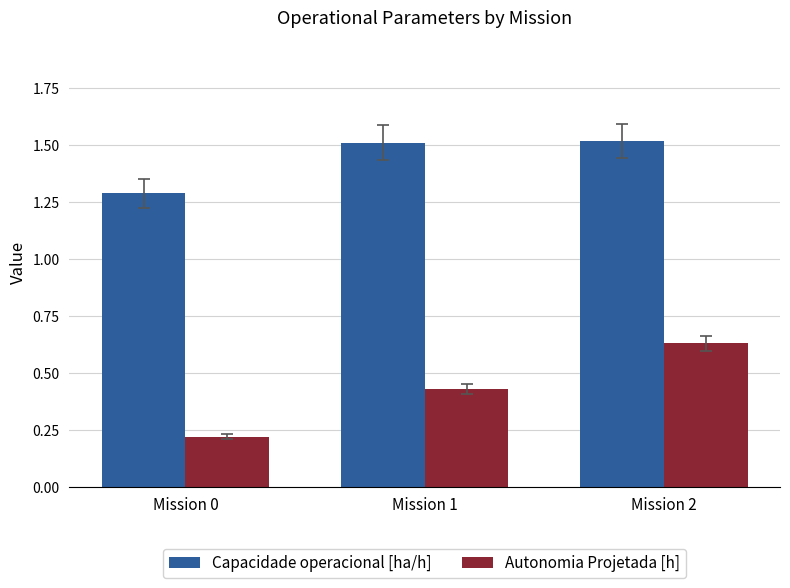

Is the value of Capacidade operacional [ha/h] at Mission 2 greater than the value of Autonomia Projetada [h] at Mission 0?

Yes